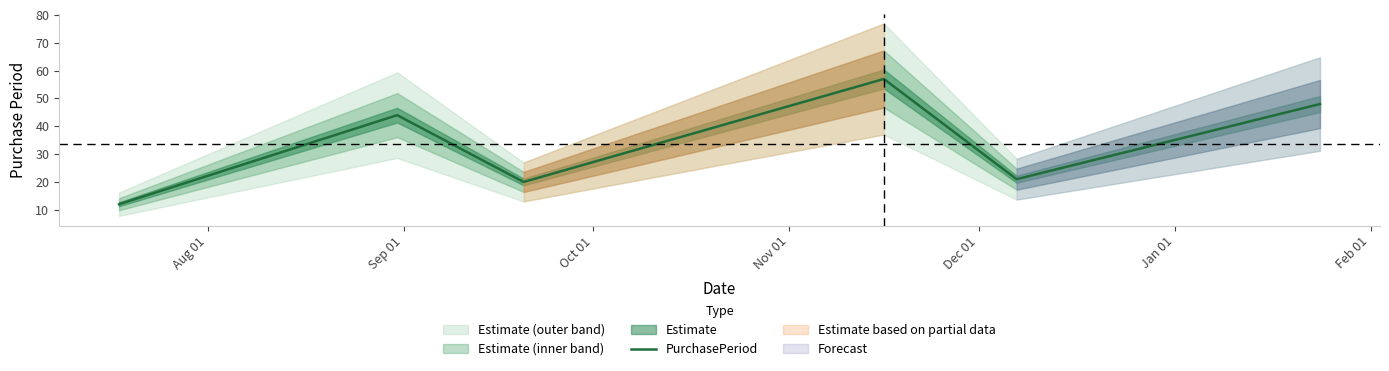

What is the minimum value for PurchasePeriod?

12